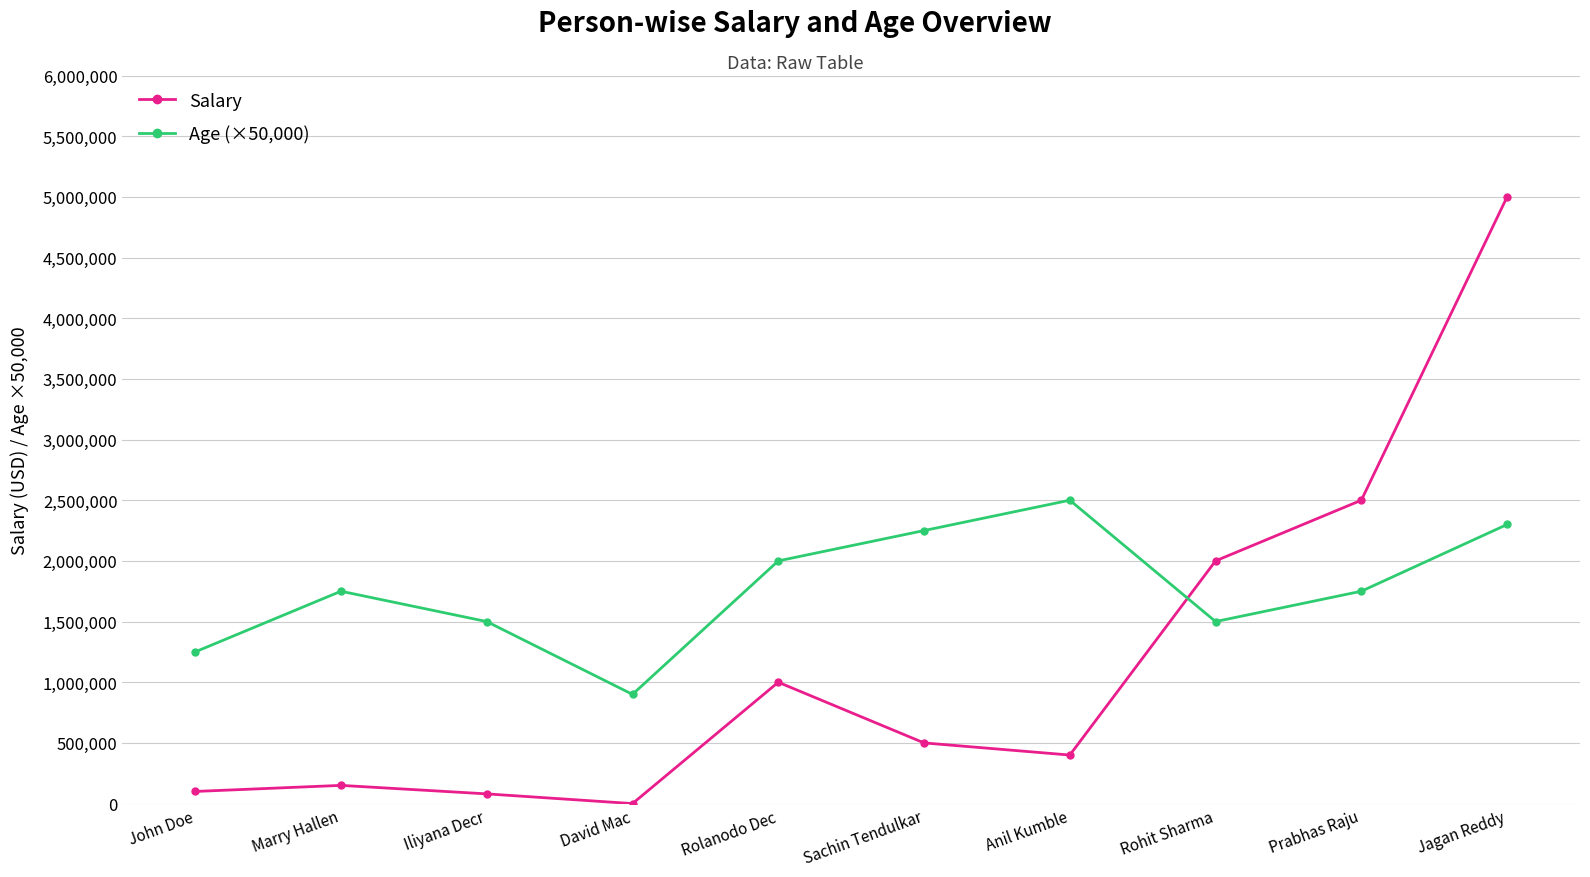

How many lines are shown in the chart?

2